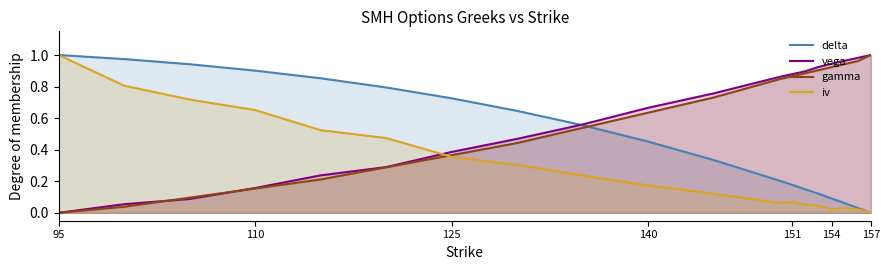

Which series has the widest spread of values?

delta